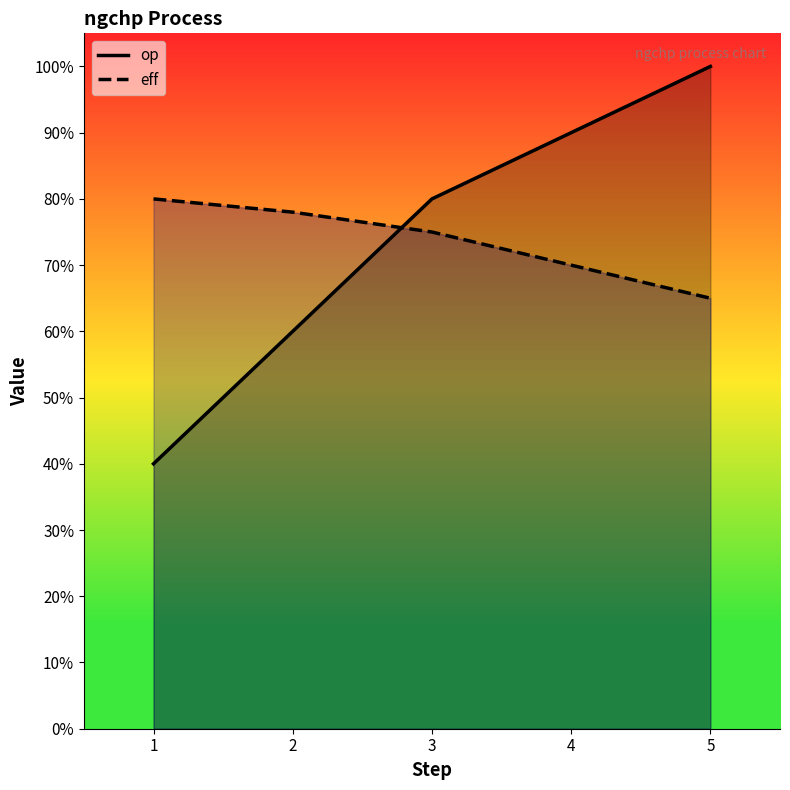

List the series in order of their peak value, highest first.

op, eff